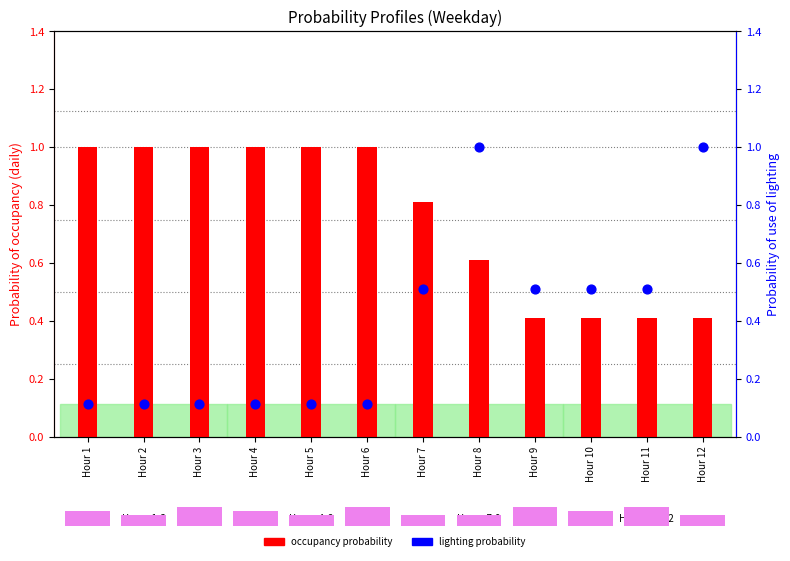

Is the value of occupancy probability at Hour 6 greater than the value of lighting probability at Hour 8?

No